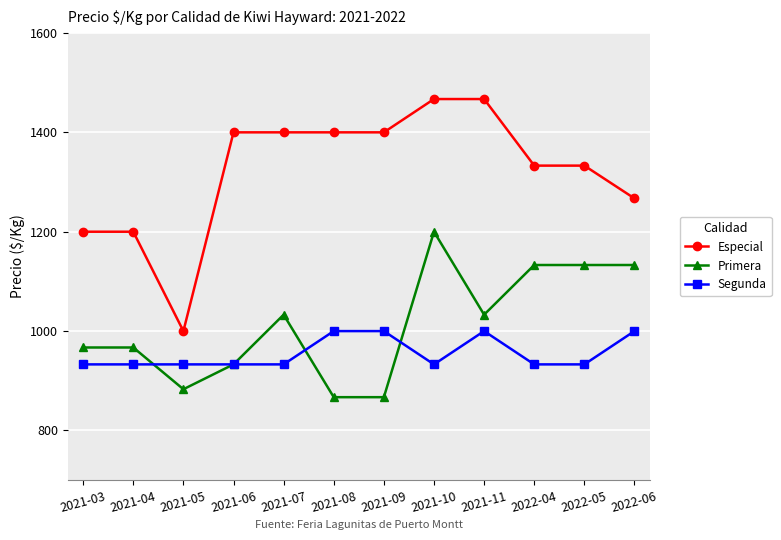

Is this an area chart (filled region under the line)?

No